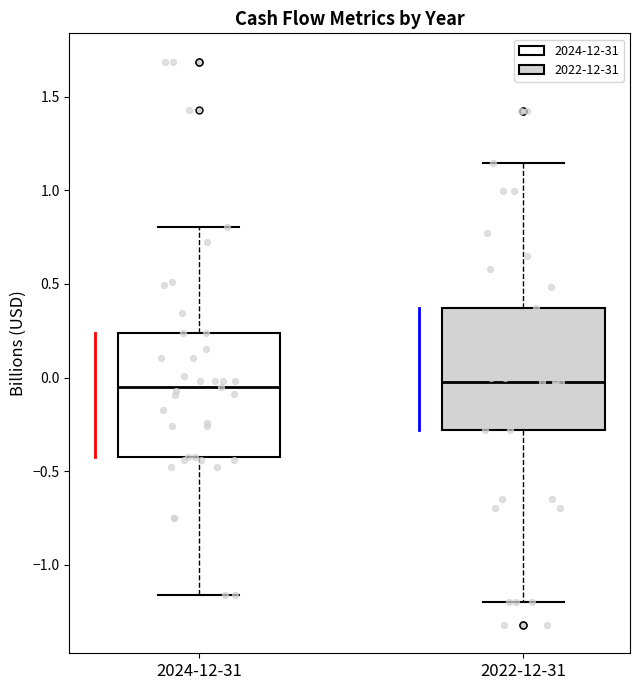

Where is the upper edge of the box for 2022-12-31 on the y-axis? The values are not printed on the chart, so give them approximately, as read against the axis.

0.35